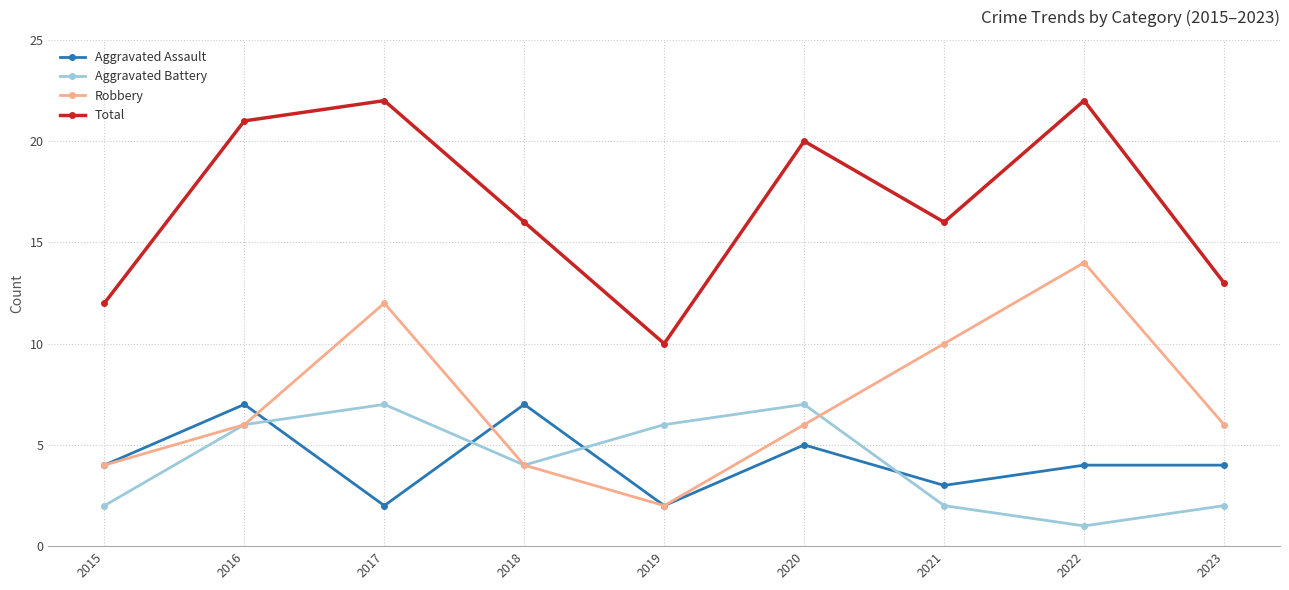

At how many categories does at least one series exceed 19?

4